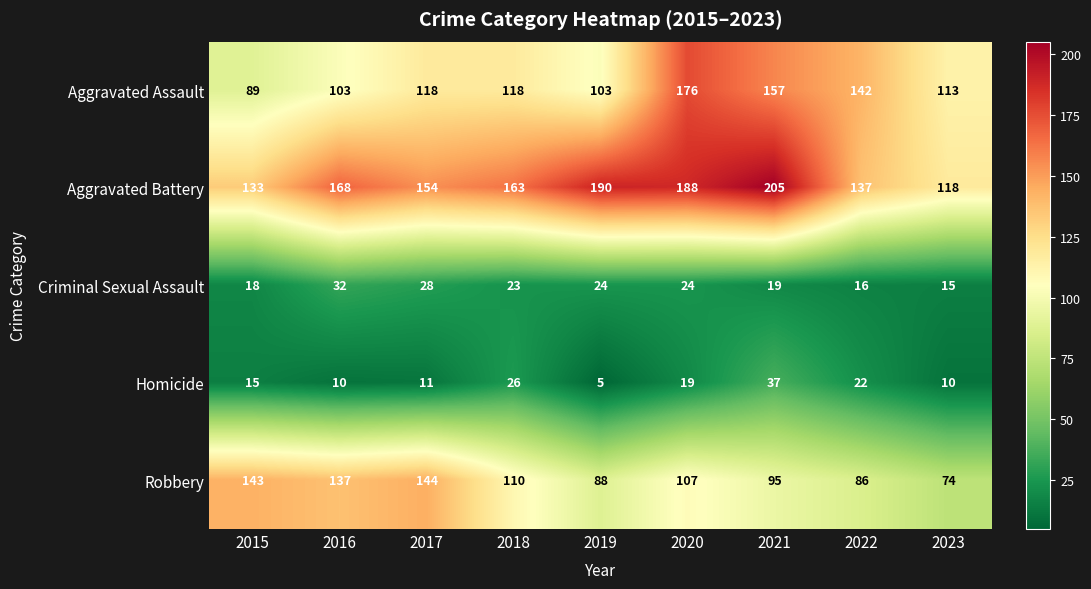

Which series has the largest total across all categories?

Aggravated Battery